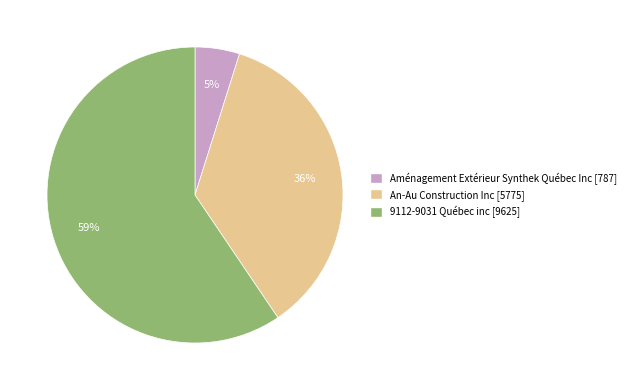

Which category has the biggest portion of the pie?

9112-9031 Québec inc